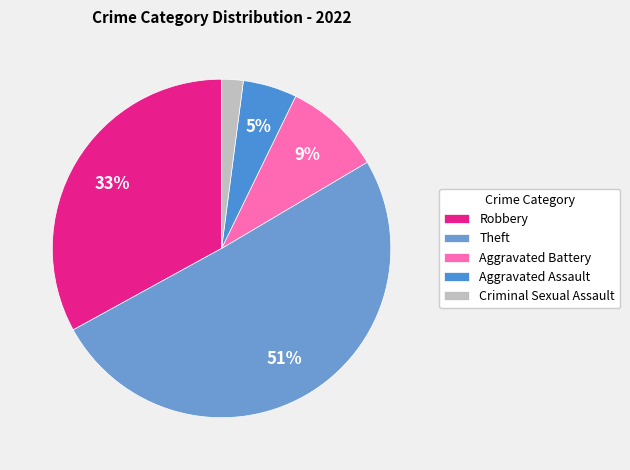

How many slices are in this pie chart?

5